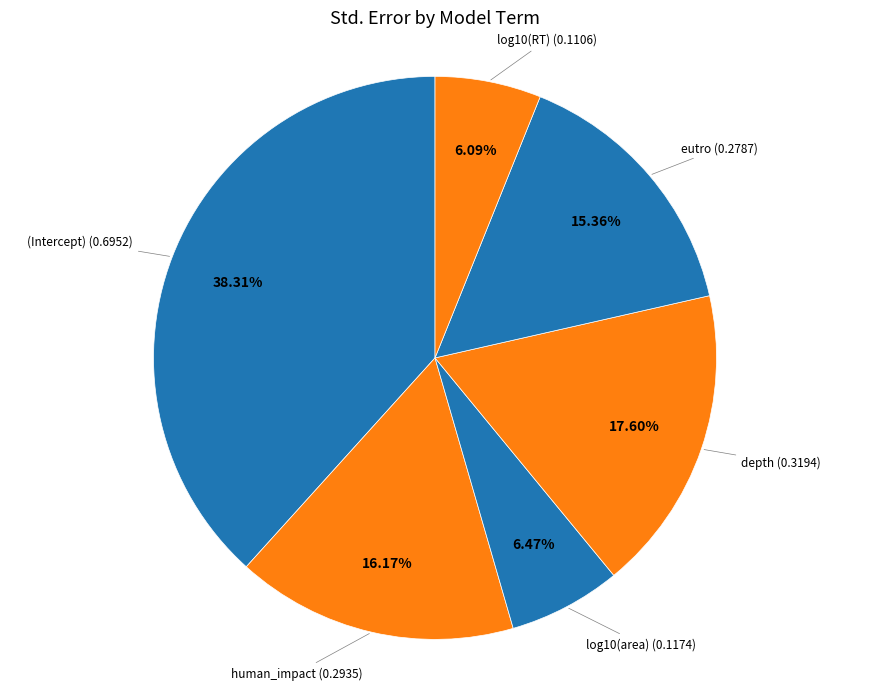

Count the number of slices in the pie.

6